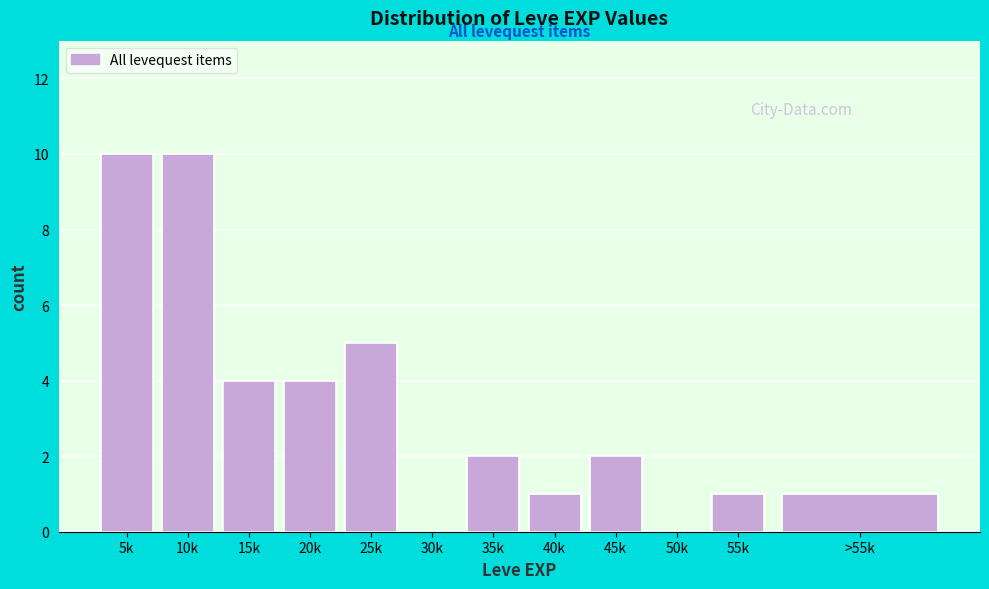

Reading left to right, extract all data points from this chart.

5k=10	10k=10	15k=4	20k=4	25k=5	30k=0	35k=2	40k=1	45k=2	50k=0	55k=1	>55k=1